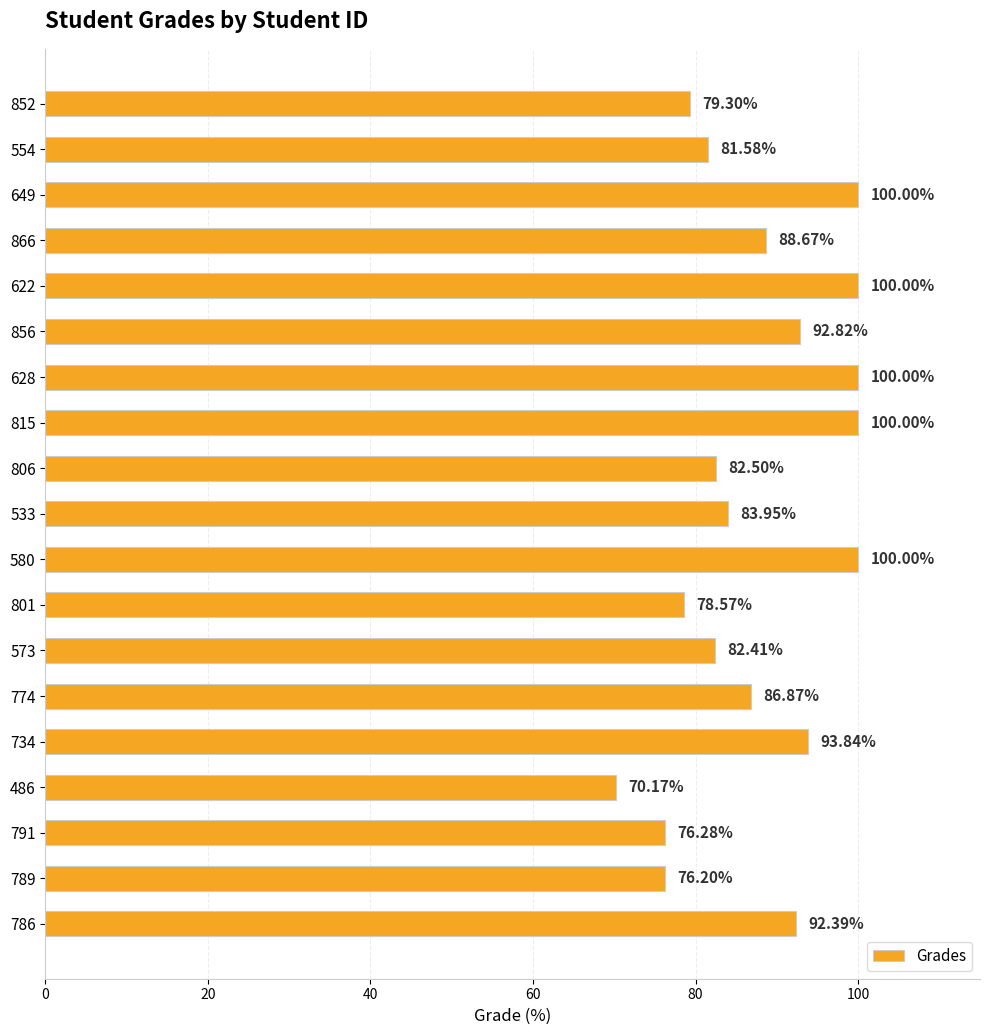

Approximately how many times larger is the value at 866 compared to 791?

1.2